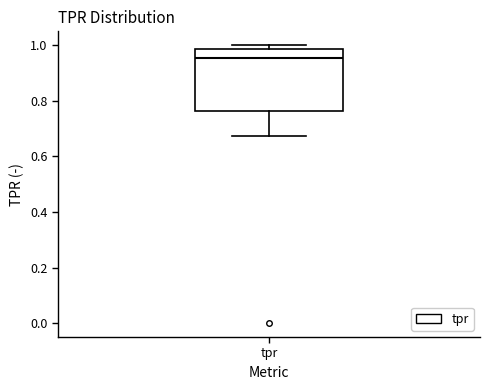

Where is the lower edge of the box for tpr on the y-axis? The values are not printed on the chart, so give them approximately, as read against the axis.

0.76